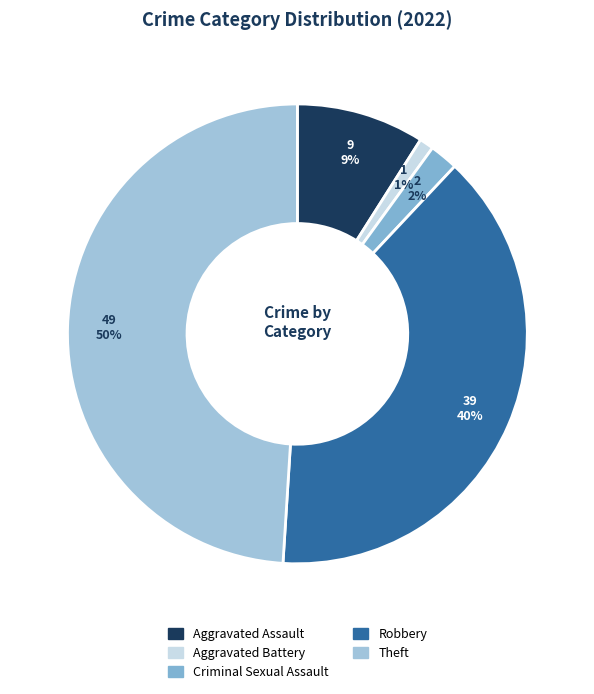

True or false: Aggravated Assault accounts for 1% of the total.

False